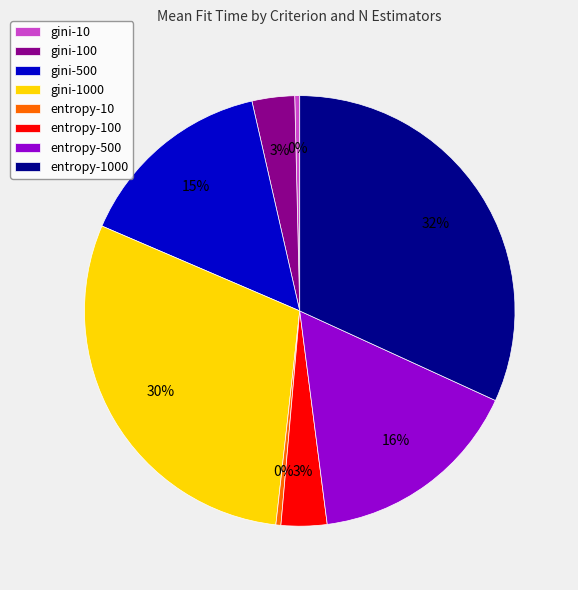

Is entropy-1000 the majority of the pie?

No